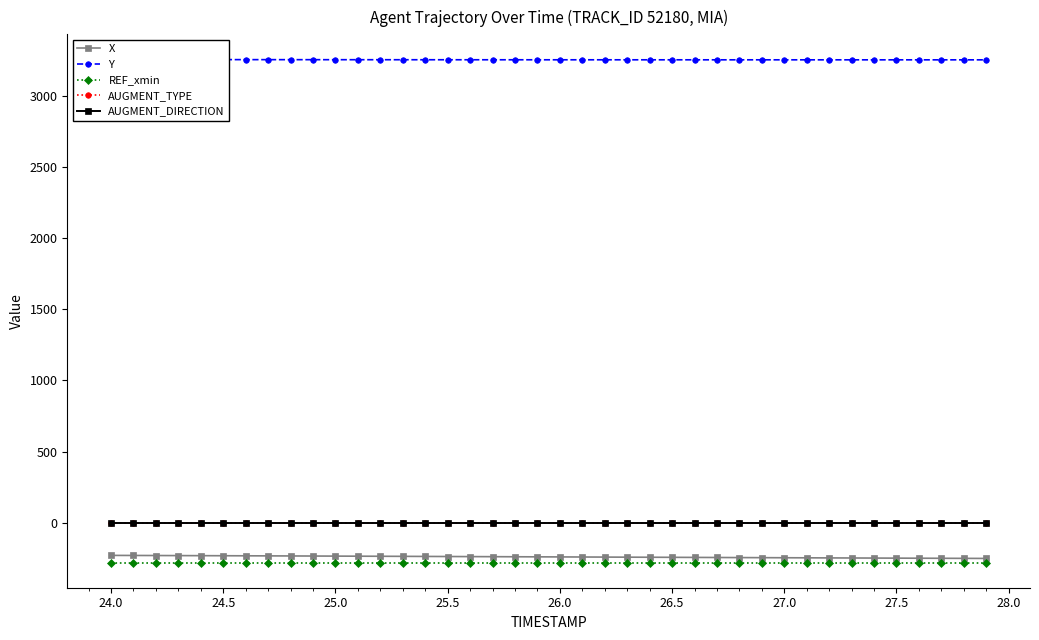

What is the difference between the maximum and second lowest values in the X series?

20.9